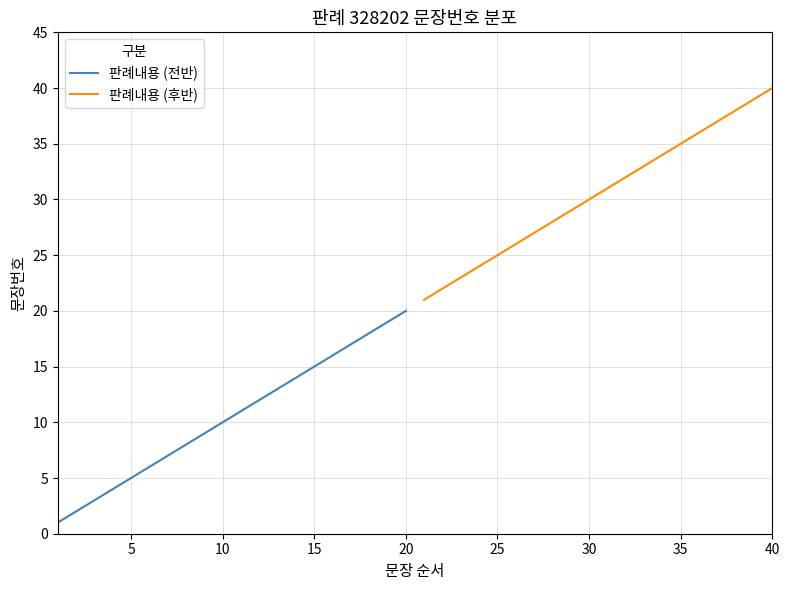

What is the minimum value for 판례내용 (후반)?

21